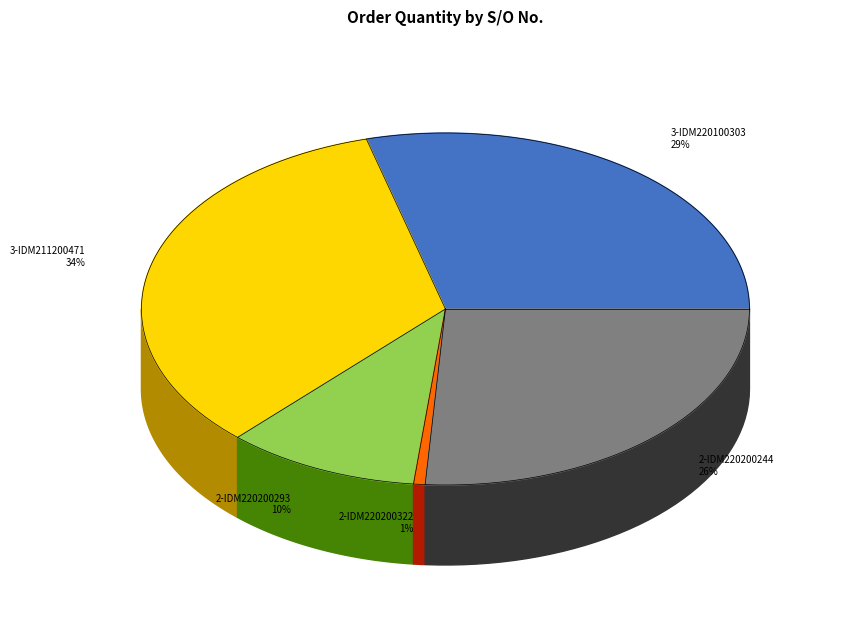

Is there a majority slice in this chart?

No